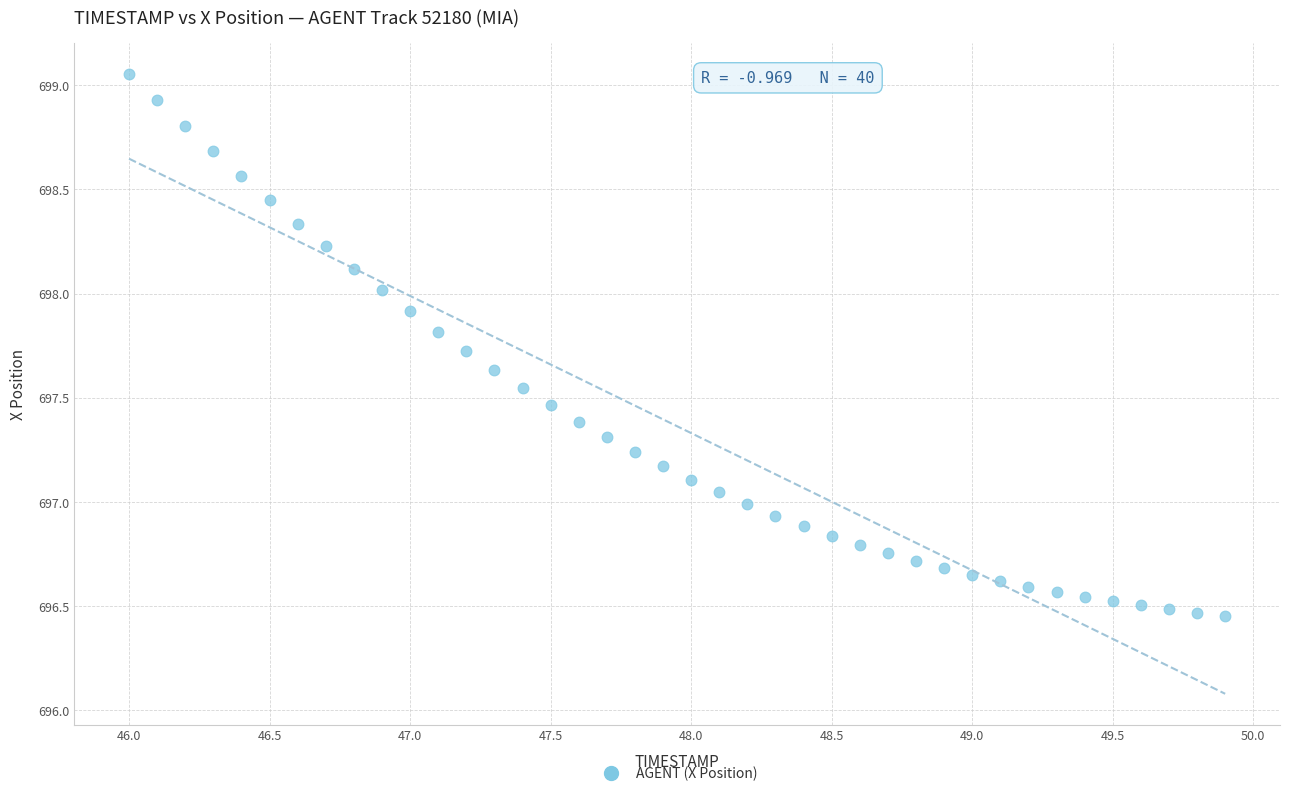

What is the range of Y values (max minus min)?

2.6